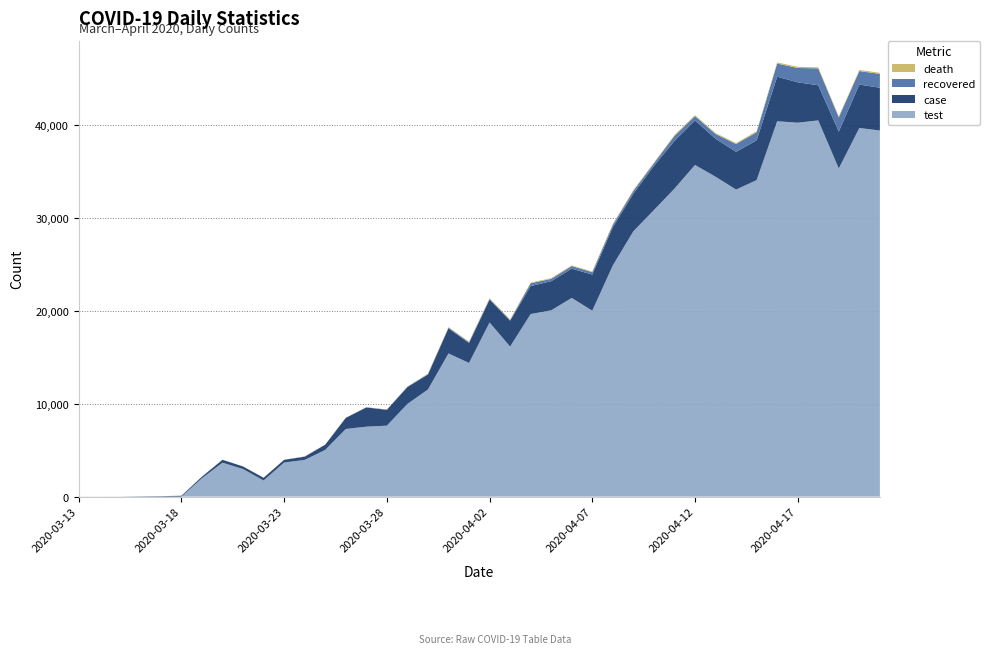

Reading left to right, what are all the values shown in this chart?

case: 2020-03-13=5	2020-03-14=6	2020-03-15=7	2020-03-16=31	2020-03-17=49	2020-03-18=93	2020-03-19=168	2020-03-20=311	2020-03-21=277	2020-03-22=289	2020-03-23=293	2020-03-24=343	2020-03-25=561	2020-03-26=1196	2020-03-27=2069	2020-03-28=1704	2020-03-29=1815	2020-03-30=1610	2020-03-31=2704	2020-04-01=2148	2020-04-02=2456	2020-04-03=2786	2020-04-04=3013	2020-04-05=3135	2020-04-06=3148	2020-04-07=3892	2020-04-08=4117	2020-04-09=4056	2020-04-10=4747	2020-04-11=5138	2020-04-12=4789	2020-04-13=4093	2020-04-14=4062	2020-04-15=4281	2020-04-16=4801	2020-04-17=4353	2020-04-18=3783	2020-04-19=3977	2020-04-20=4674	2020-04-21=4611
test: 2020-03-13=0	2020-03-14=0	2020-03-15=0	2020-03-16=0	2020-03-17=0	2020-03-18=0	2020-03-19=1981	2020-03-20=3656	2020-03-21=2970	2020-03-22=1738	2020-03-23=3672	2020-03-24=3952	2020-03-25=5035	2020-03-26=7286	2020-03-27=7533	2020-03-28=7641	2020-03-29=9982	2020-03-30=11535	2020-03-31=15422	2020-04-01=14396	2020-04-02=18757	2020-04-03=16160	2020-04-04=19664	2020-04-05=20065	2020-04-06=21400	2020-04-07=20023	2020-04-08=24900	2020-04-09=28578	2020-04-10=30864	2020-04-11=33170	2020-04-12=35720	2020-04-13=34456	2020-04-14=33070	2020-04-15=34090	2020-04-16=40427	2020-04-17=40270	2020-04-18=40520	2020-04-19=35344	2020-04-20=39703	2020-04-21=39429
death: 2020-03-13=0	2020-03-14=0	2020-03-15=0	2020-03-16=0	2020-03-17=1	2020-03-18=1	2020-03-19=2	2020-03-20=5	2020-03-21=12	2020-03-22=9	2020-03-23=7	2020-03-24=7	2020-03-25=15	2020-03-26=16	2020-03-27=17	2020-03-28=16	2020-03-29=23	2020-03-30=37	2020-03-31=46	2020-04-01=63	2020-04-02=79	2020-04-03=69	2020-04-04=76	2020-04-05=73	2020-04-06=75	2020-04-07=76	2020-04-08=87	2020-04-09=96	2020-04-10=98	2020-04-11=95	2020-04-12=97	2020-04-13=98	2020-04-14=107	2020-04-15=115	2020-04-16=125	2020-04-17=126	2020-04-18=121	2020-04-19=127	2020-04-20=123	2020-04-21=119
recovered: 2020-03-13=0	2020-03-14=0	2020-03-15=0	2020-03-16=0	2020-03-17=0	2020-03-18=0	2020-03-19=0	2020-03-20=0	2020-03-21=0	2020-03-22=0	2020-03-23=0	2020-03-24=26	2020-03-25=0	2020-03-26=0	2020-03-27=16	2020-03-28=28	2020-03-29=35	2020-03-30=57	2020-03-31=81	2020-04-01=90	2020-04-02=82	2020-04-03=69	2020-04-04=302	2020-04-05=256	2020-04-06=284	2020-04-07=256	2020-04-08=264	2020-04-09=296	2020-04-10=281	2020-04-11=542	2020-04-12=481	2020-04-13=511	2020-04-14=842	2020-04-15=875	2020-04-16=1415	2020-04-17=1542	2020-04-18=1822	2020-04-19=1523	2020-04-20=1454	2020-04-21=1488